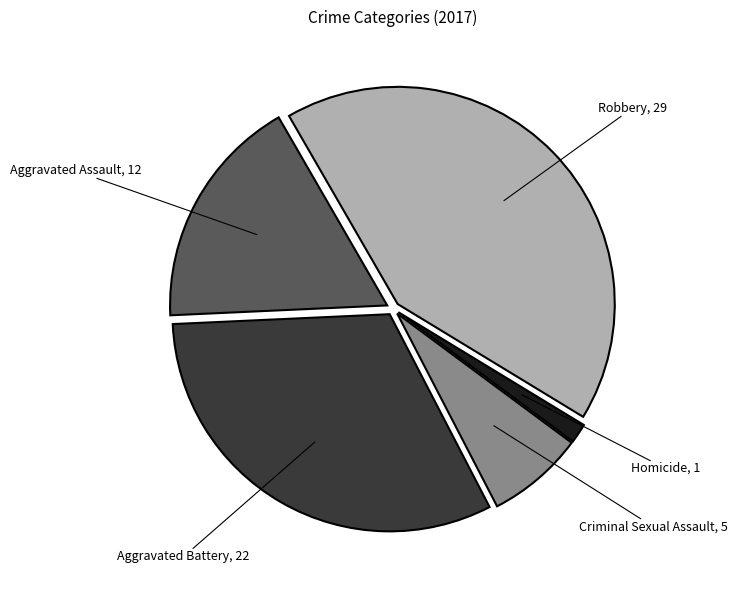

Is there any slice that represents more than half of the pie?

No